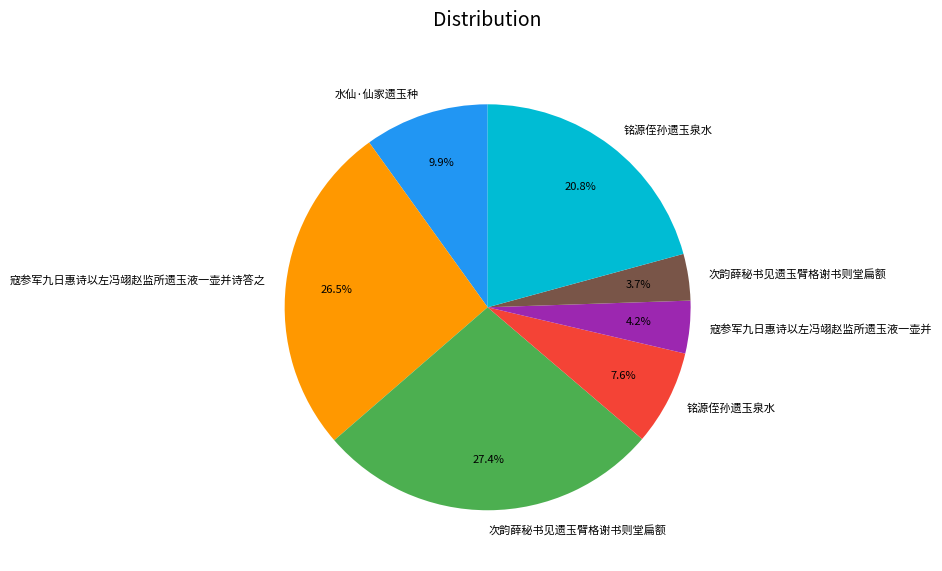

Is there any slice that represents more than half of the pie?

No